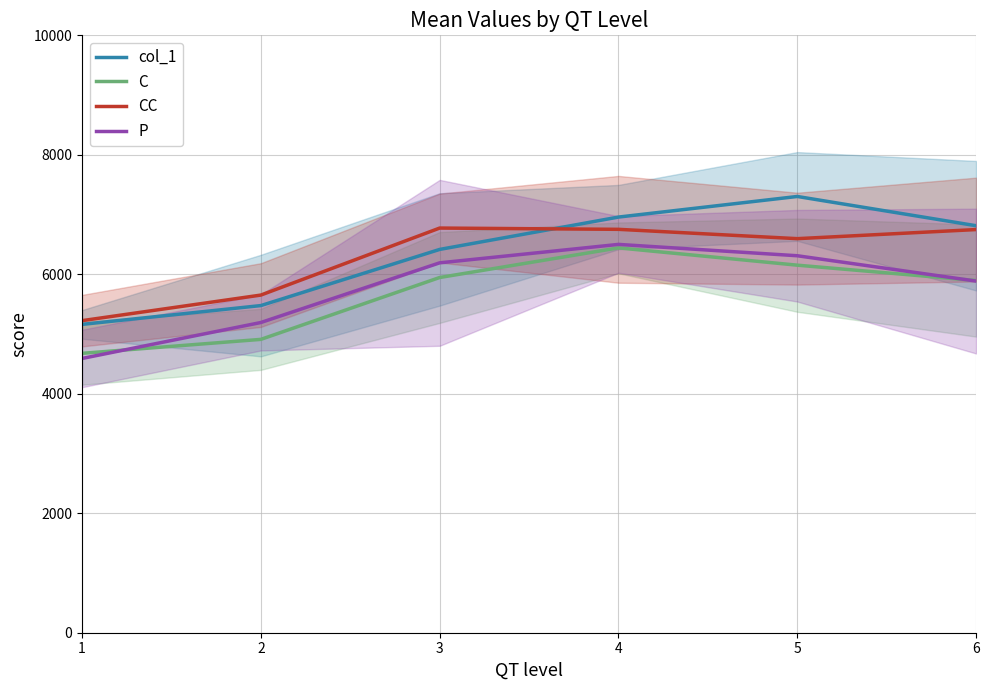

Is it true that C equals 1353.9 at 4?

False